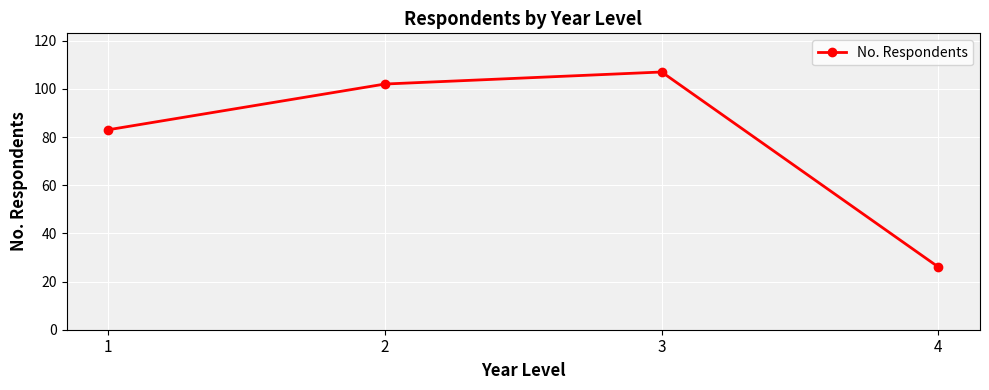

Is this an area chart (filled region under the line)?

No